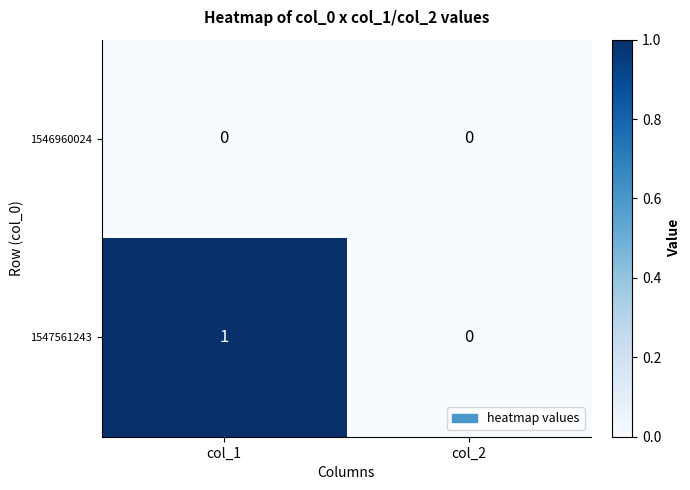

Reading right to left, list all the values displayed in this chart.

1546960024: col_2=0	col_1=0
1547561243: col_2=0	col_1=1